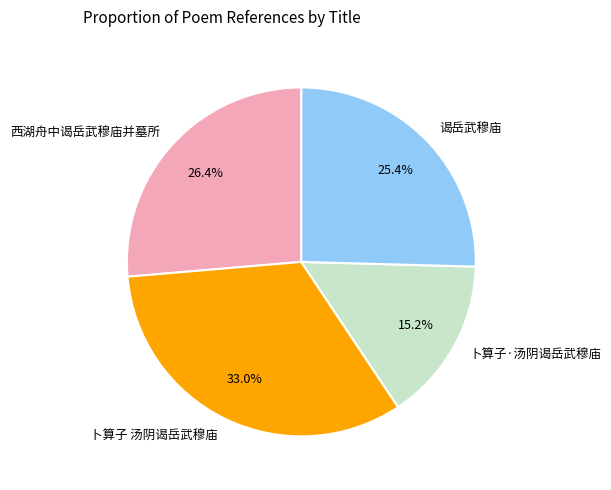

True or false: 西湖舟中谒岳武穆庙并墓所 accounts for 32% of the total.

False